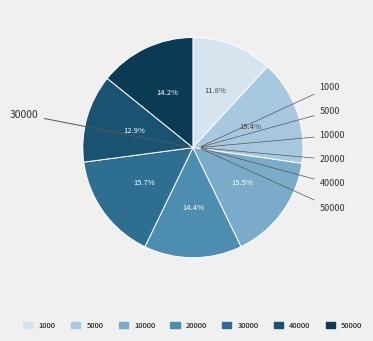

Is there any slice that represents more than half of the pie?

No